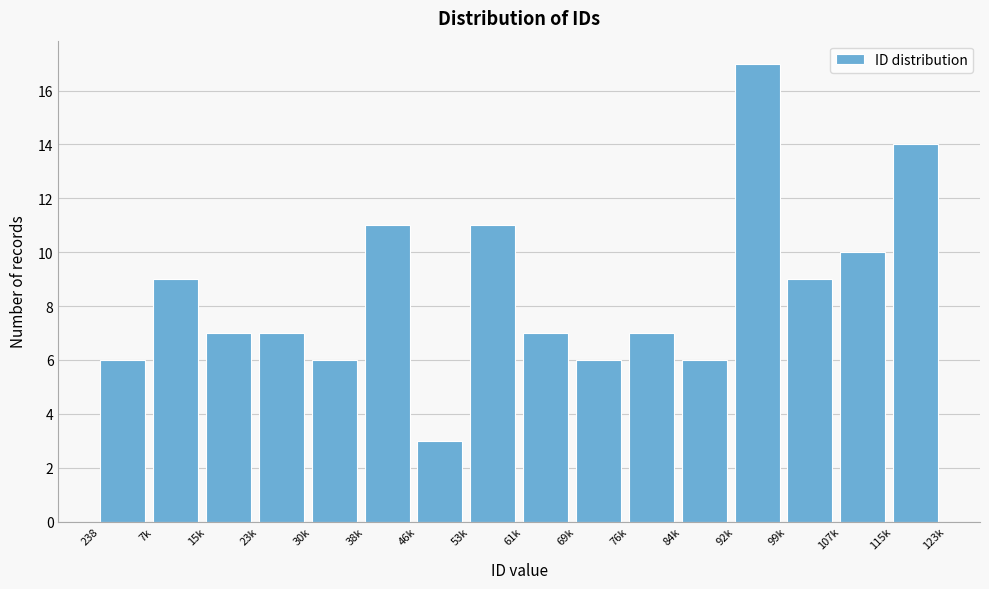

Reading left to right, what are all the values shown in this chart?

238=6	7k=9	15k=7	23k=7	30k=6	38k=11	46k=3	53k=11	61k=7	69k=6	76k=7	84k=6	92k=17	99k=9	107k=10	115k=14